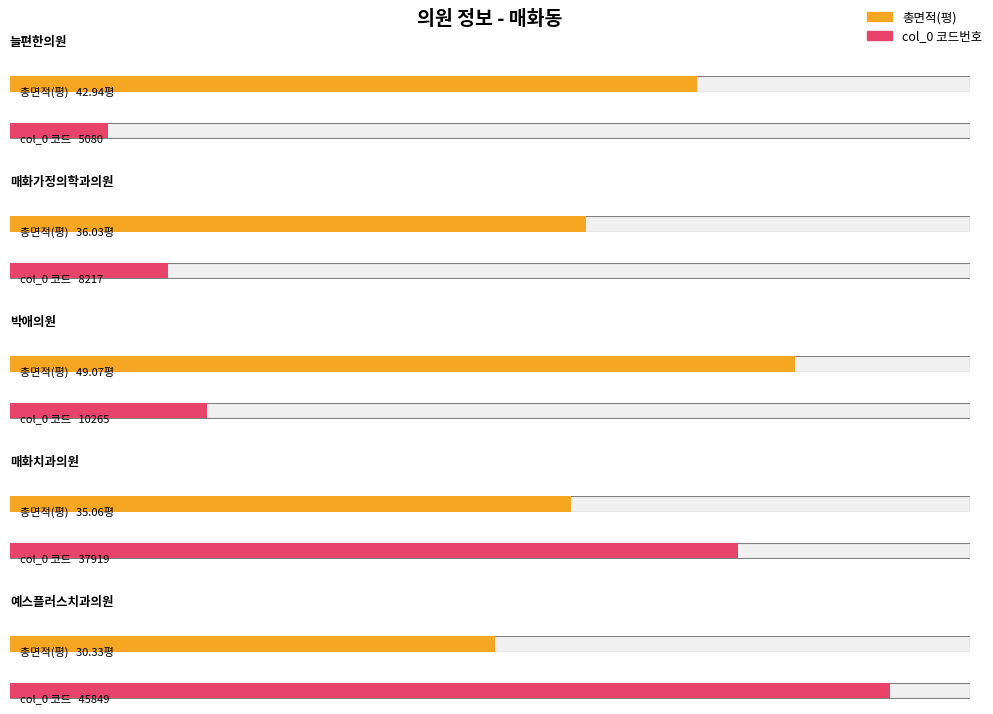

Rank the series at 박애의원 from highest to lowest value.

col_0, 총면적(평)